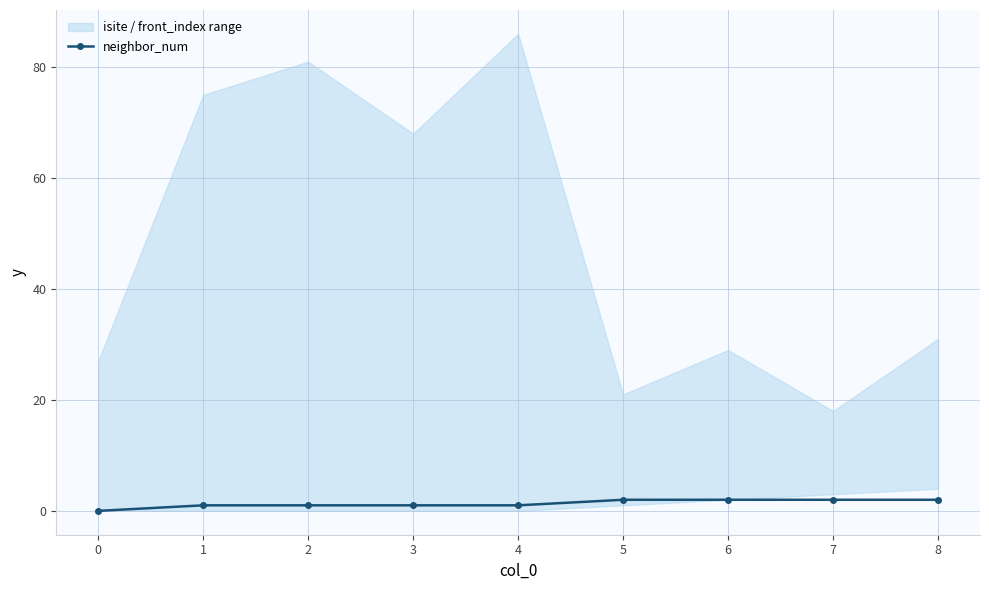

Is it true that neighbor_num equals 2 at 5?

True